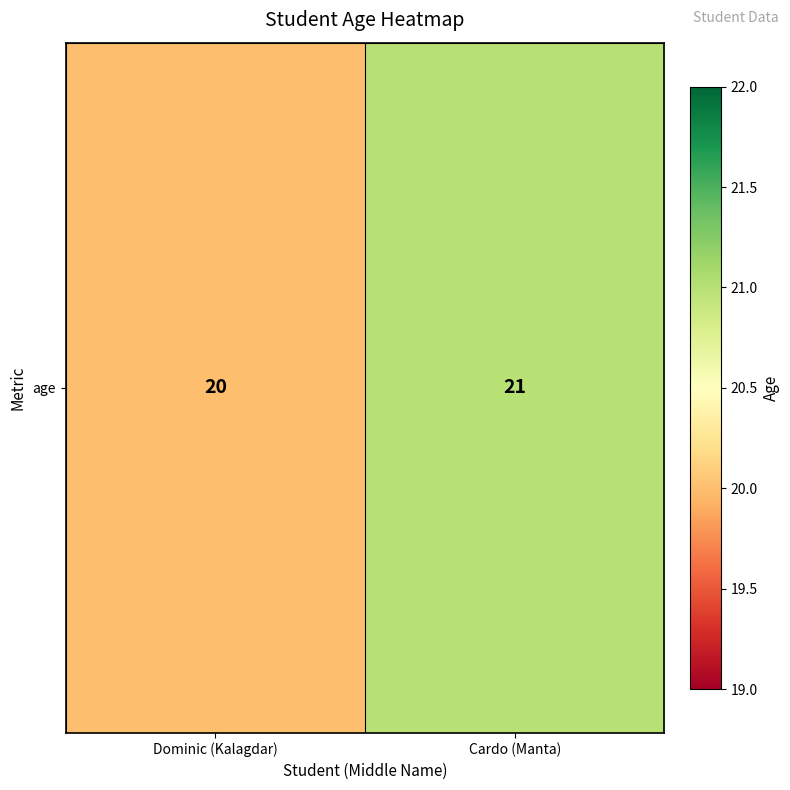

Count the number of data series in this chart.

1